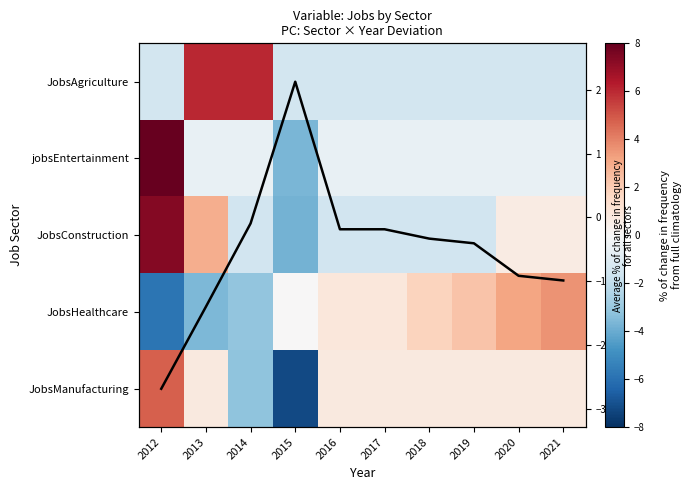

True or false: JobsManufacturing has a value of 0.8 at 2013.

True